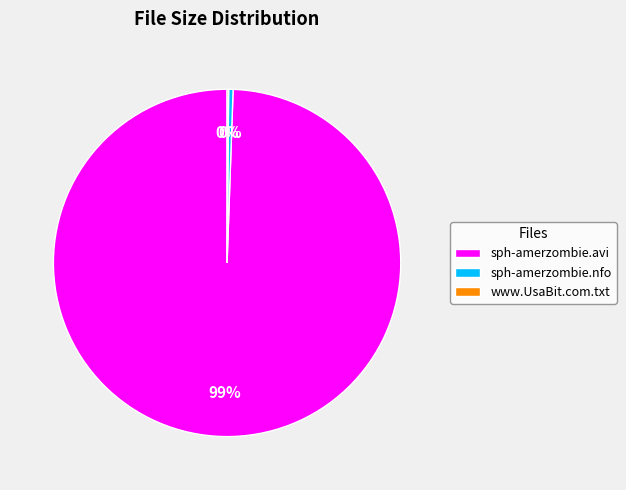

To the nearest percent, what is the average slice percentage?

33%